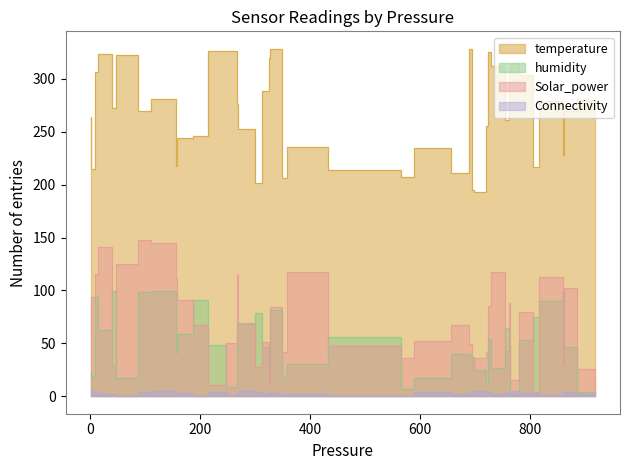

How many lines are shown in the chart?

4